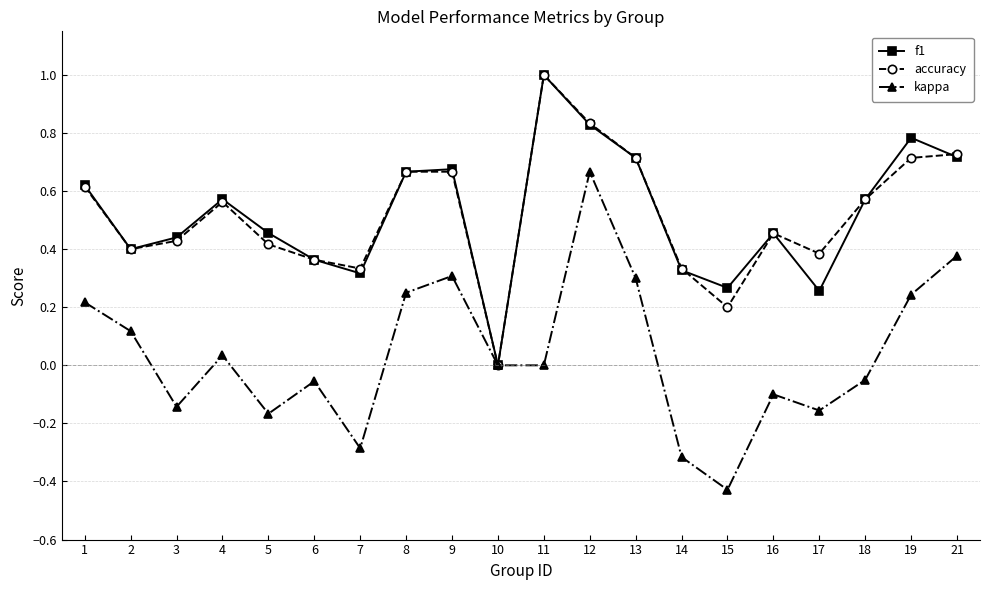

How many values in the accuracy series exceed 0?

19